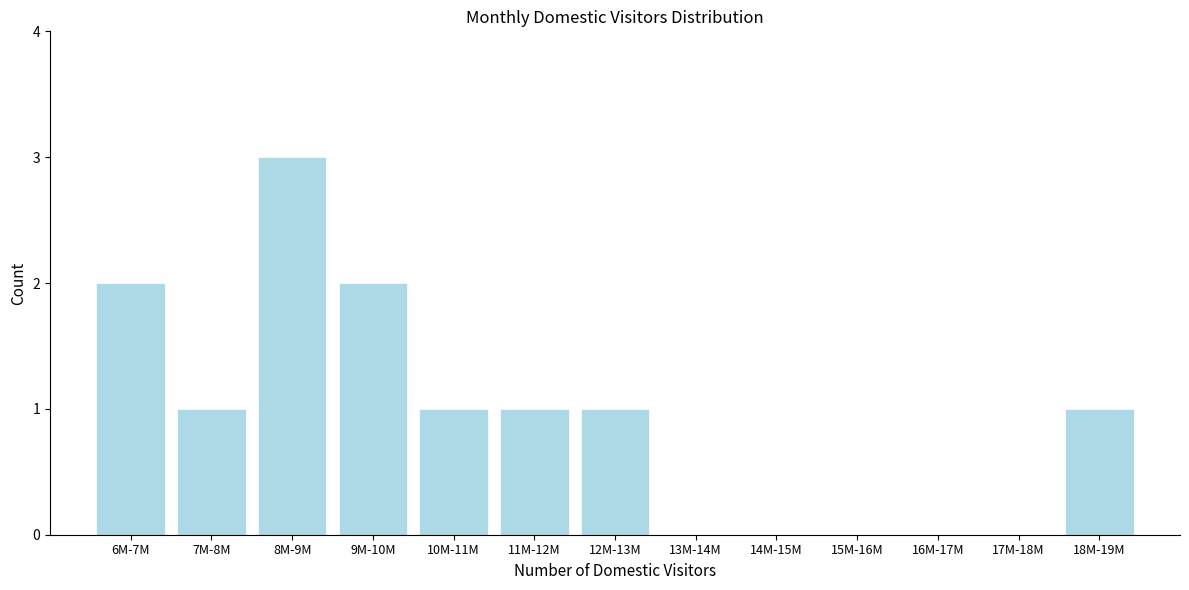

Reading left to right, what are all the values shown in this chart?

6M-7M=2	7M-8M=1	8M-9M=3	9M-10M=2	10M-11M=1	11M-12M=1	12M-13M=1	13M-14M=0	14M-15M=0	15M-16M=0	16M-17M=0	17M-18M=0	18M-19M=1